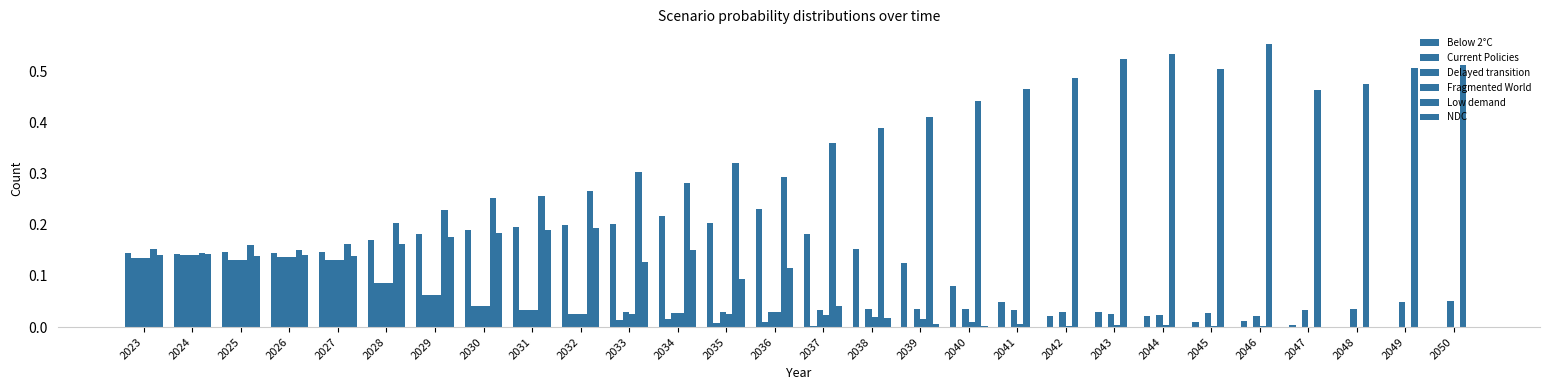

How many distinct data groups are displayed?

6